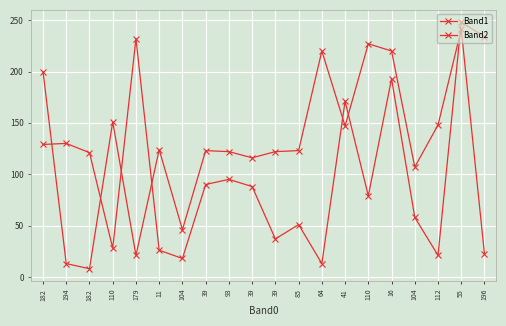

What is the total value across all series at 196?

256